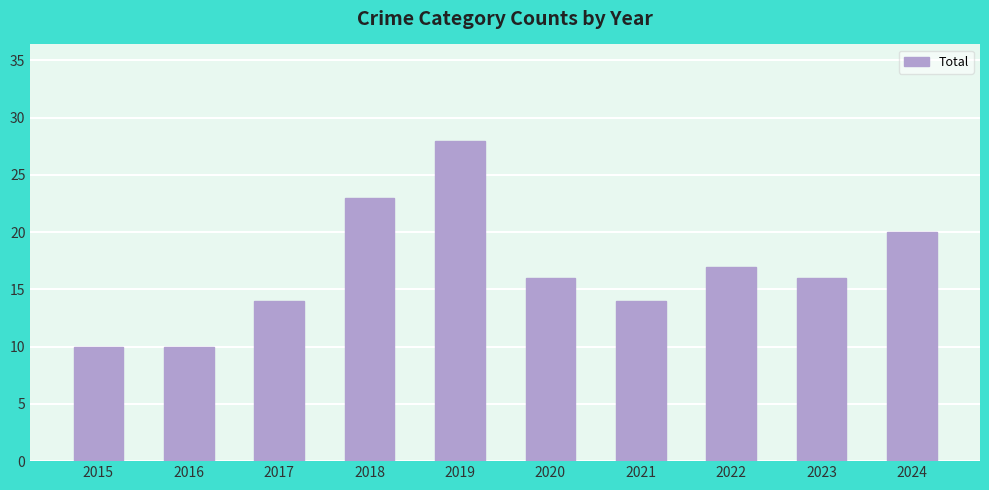

Reading right to left, extract all data points from this chart.

20	16	17	14	16	28	23	14	10	10